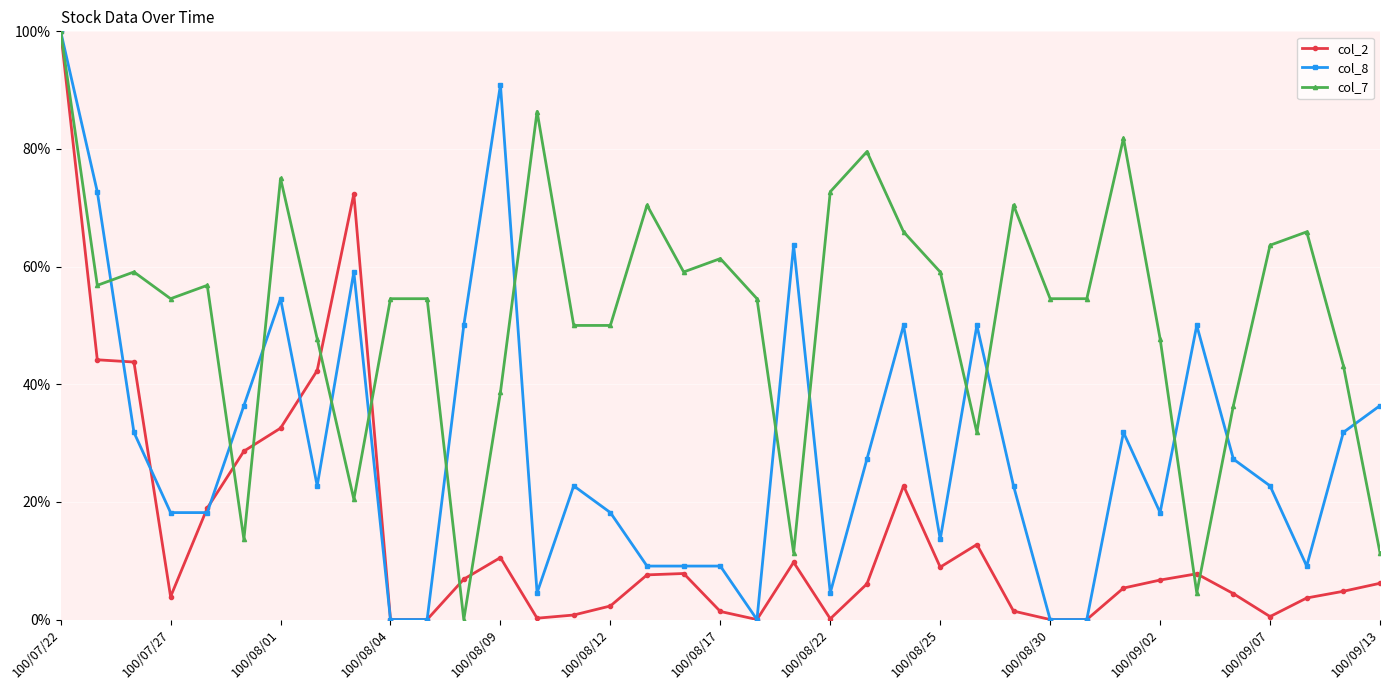

Rank the series by their average value, from lowest to highest.

col_2, col_8, col_7